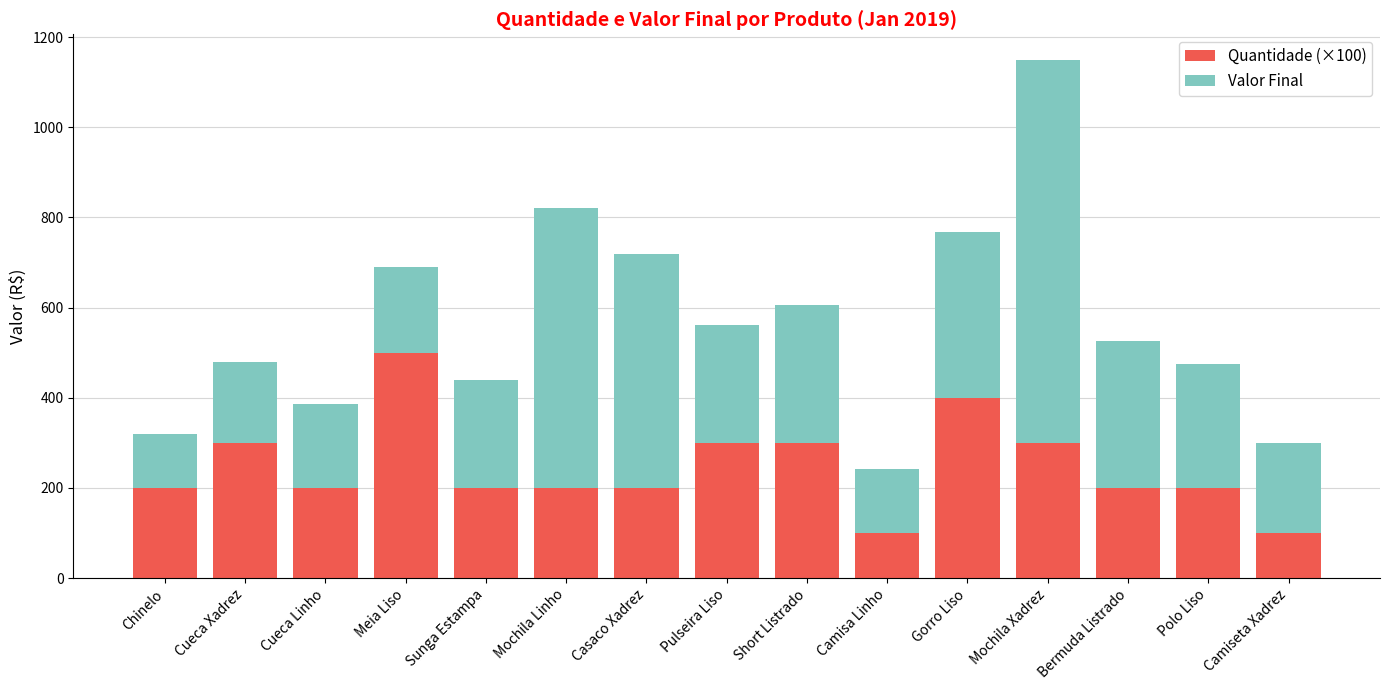

What are all the series names shown in the legend?

Quantidade (×100), Valor Final